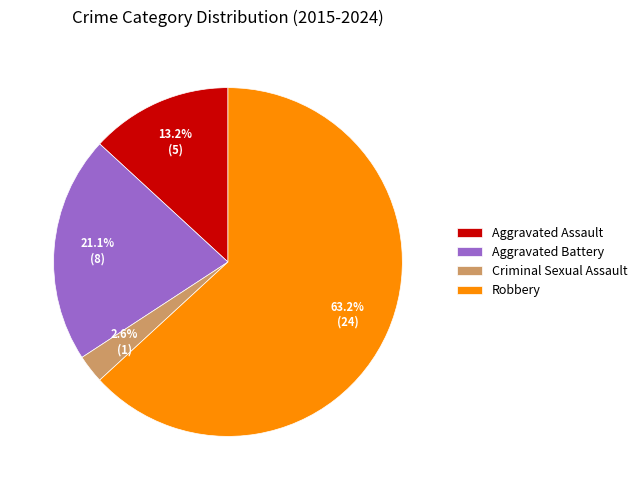

To the nearest percent, what is the difference between the Aggravated Battery and Aggravated Assault slice percentages?

8%